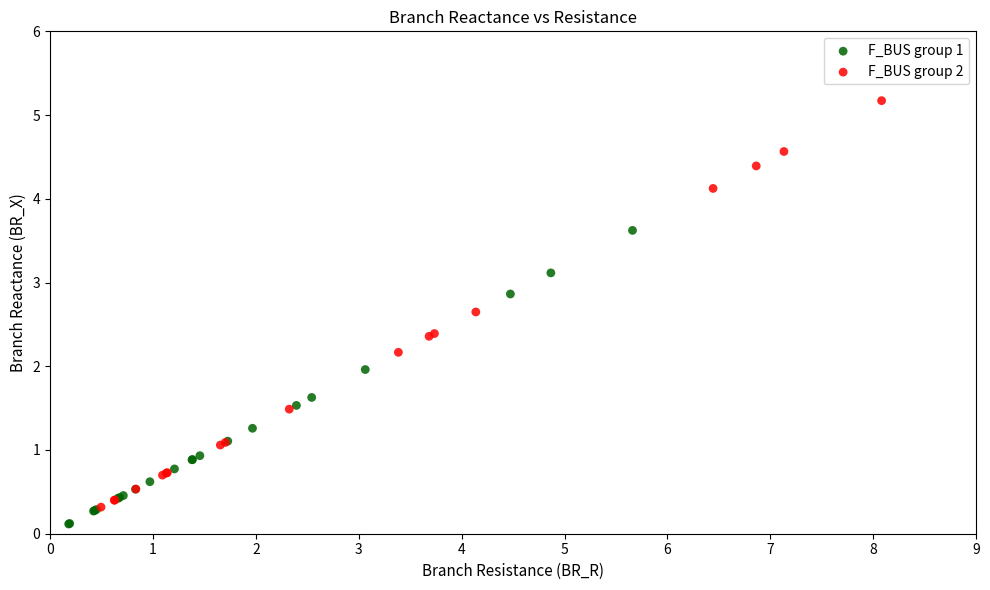

Which series reaches the maximum Y coordinate?

F_BUS group 2